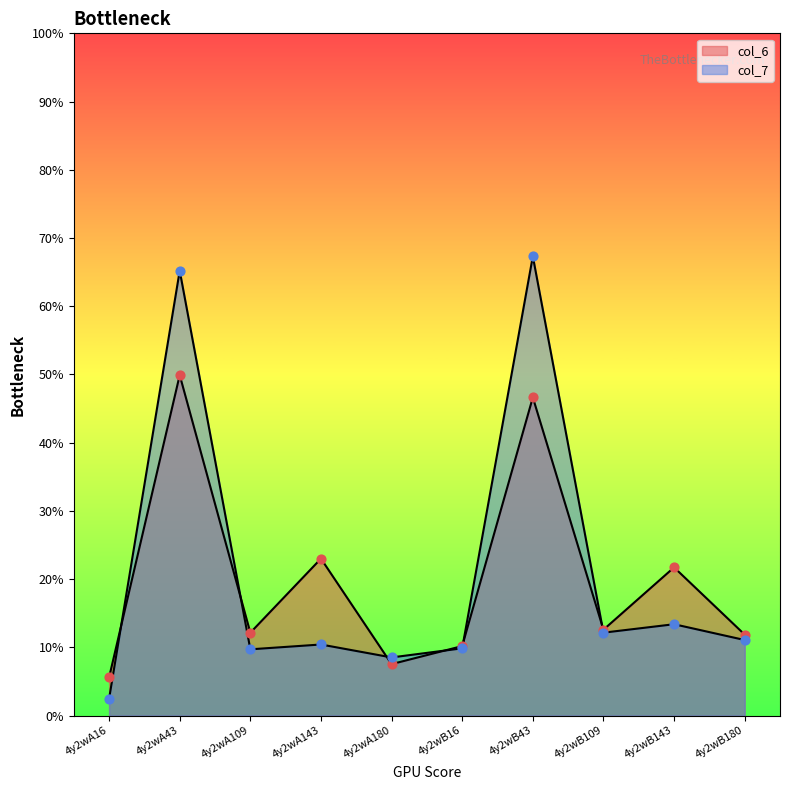

At how many categories does at least one series exceed 46?

2